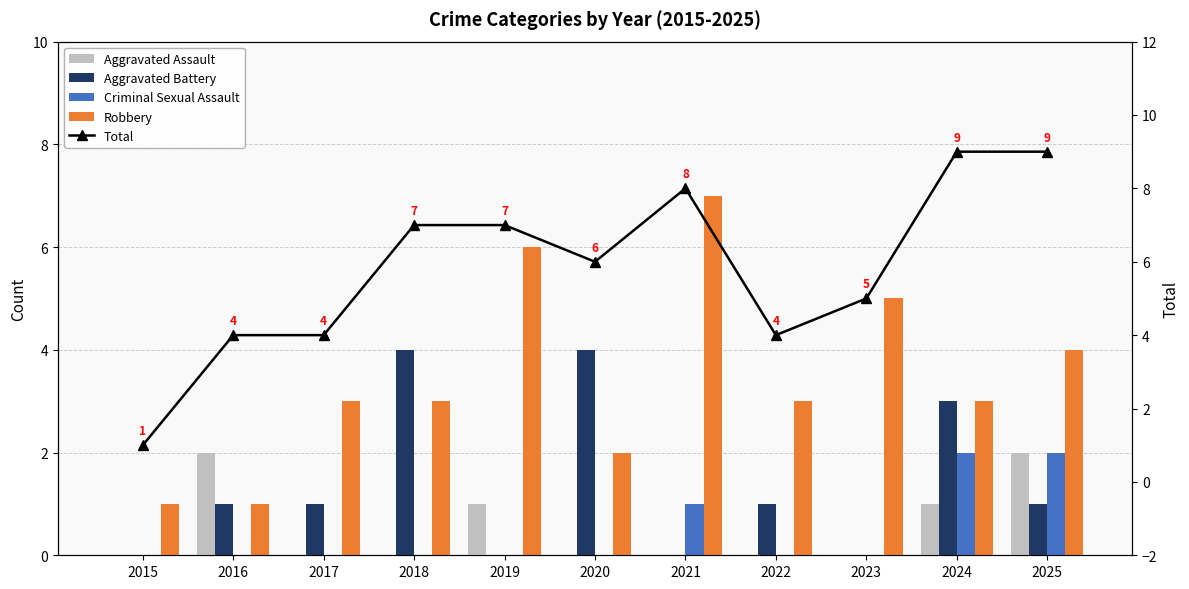

How many Aggravated Assault values are between 0 and 1?

9